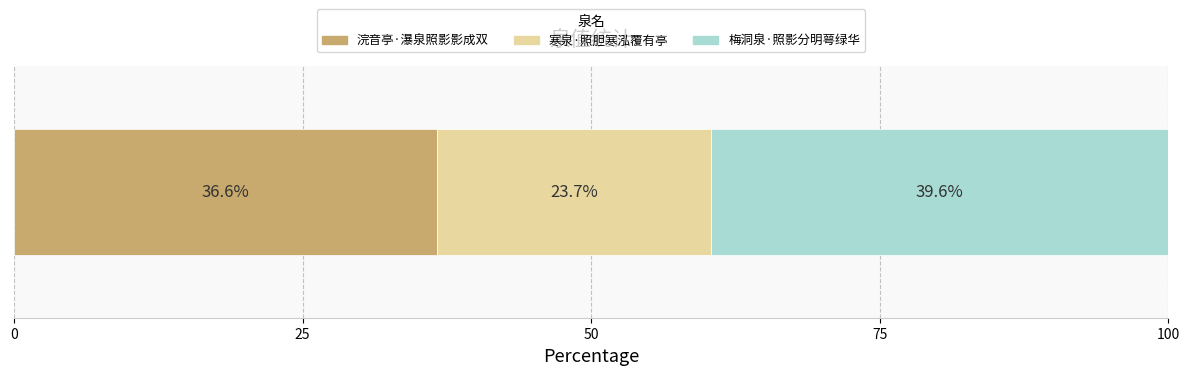

What is the minimum value for 浣音亭·瀑泉照影影成双?

36.6